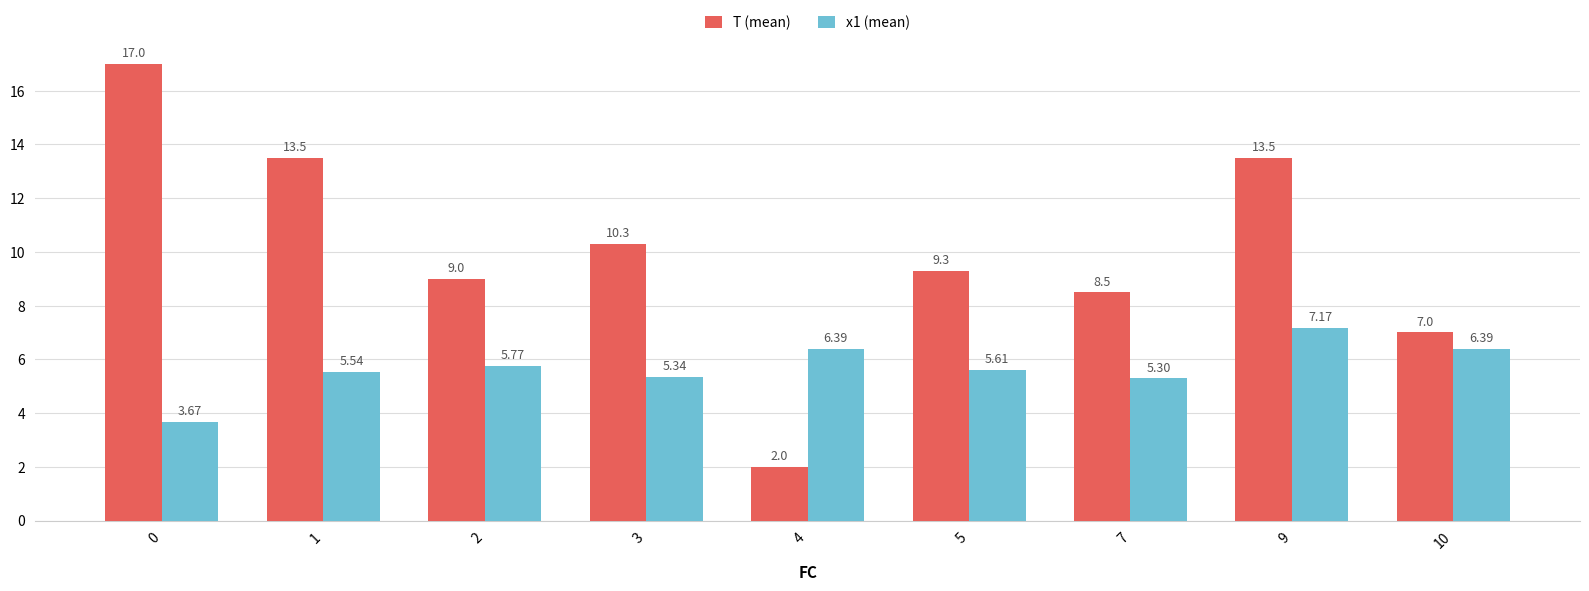

Which series has the largest range (max minus min)?

T (mean)